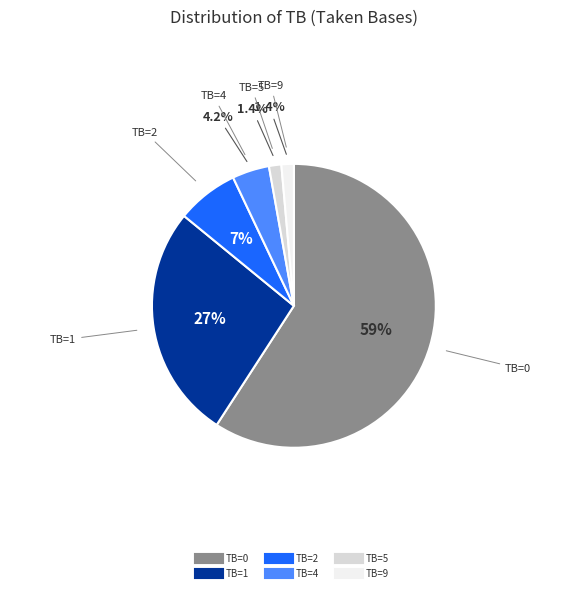

Combined, what portion of the pie is TB=9 and TB=5?

2.8%